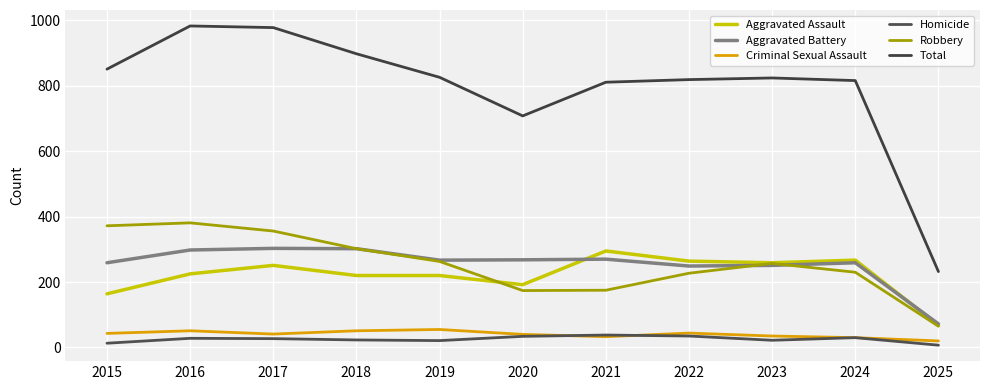

Between 2018 and 2025, which series saw the biggest shift?

Total